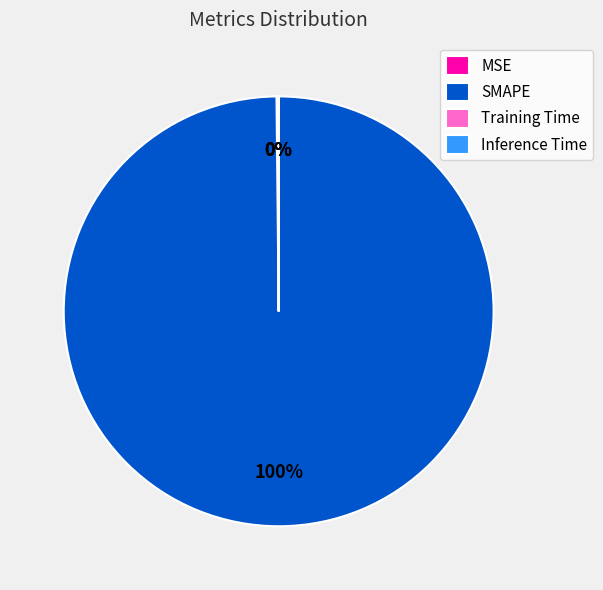

To the nearest percent, what is the difference between the largest and smallest slice percentages?

100%